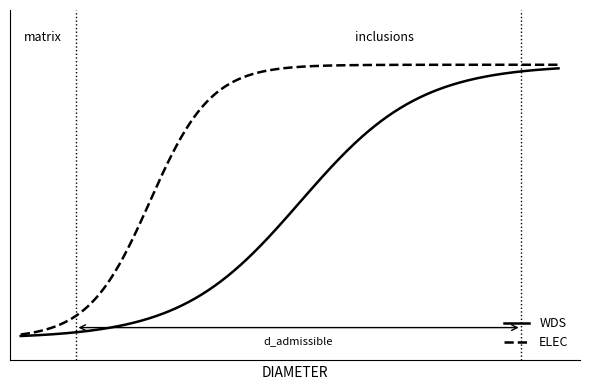

Does the chart display data point markers on the line(s)?

No